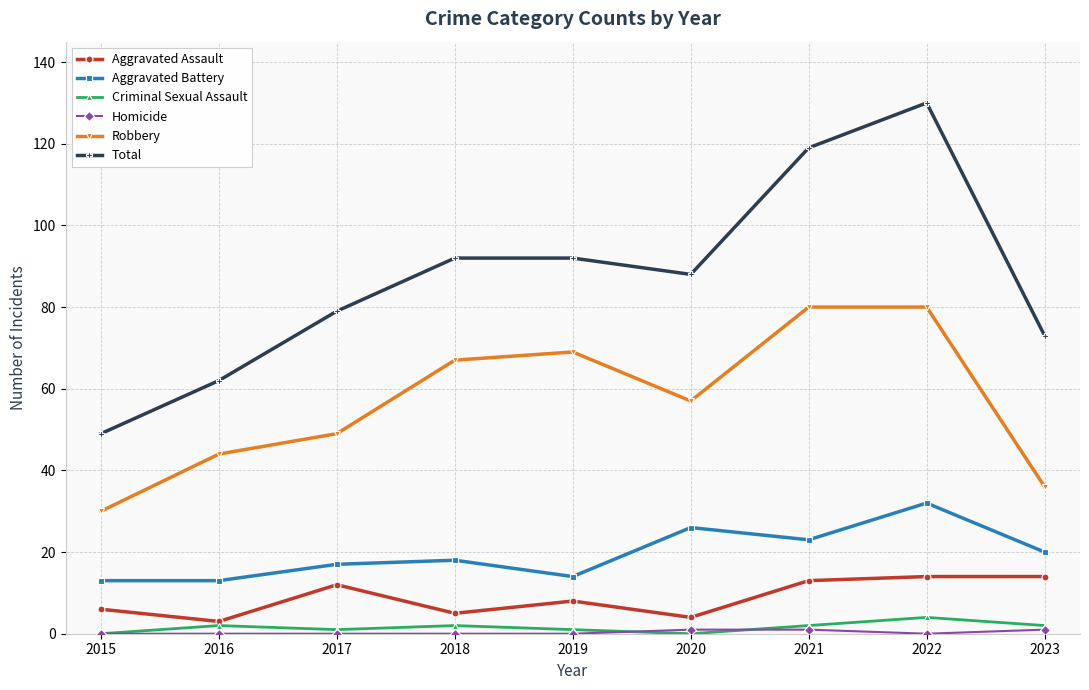

Which series has the largest total across all categories?

Total